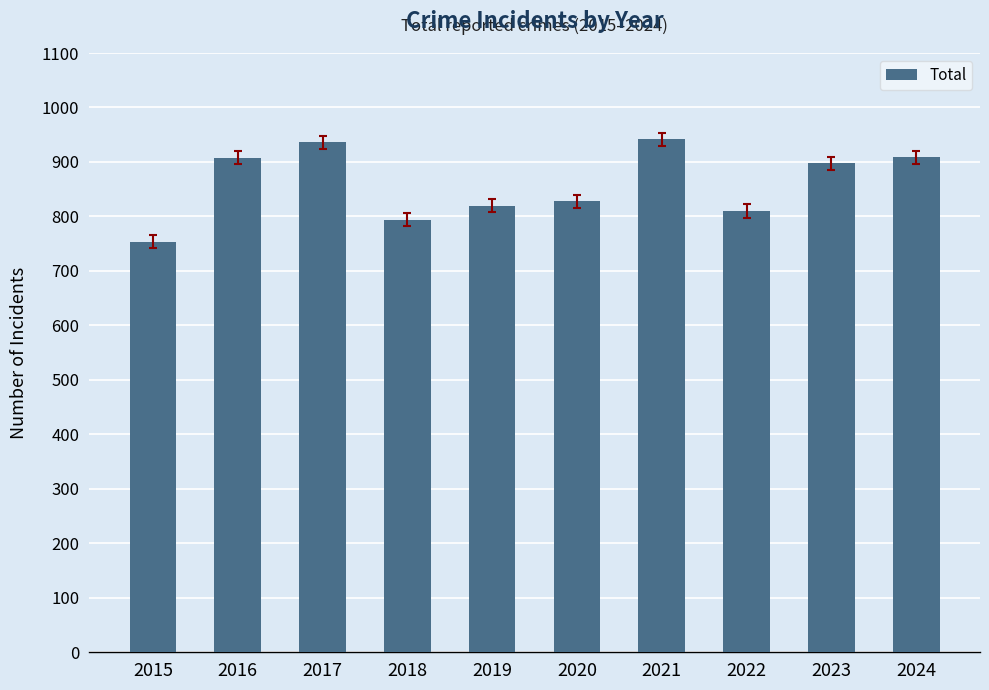

What is the minimum value shown in the chart?

754